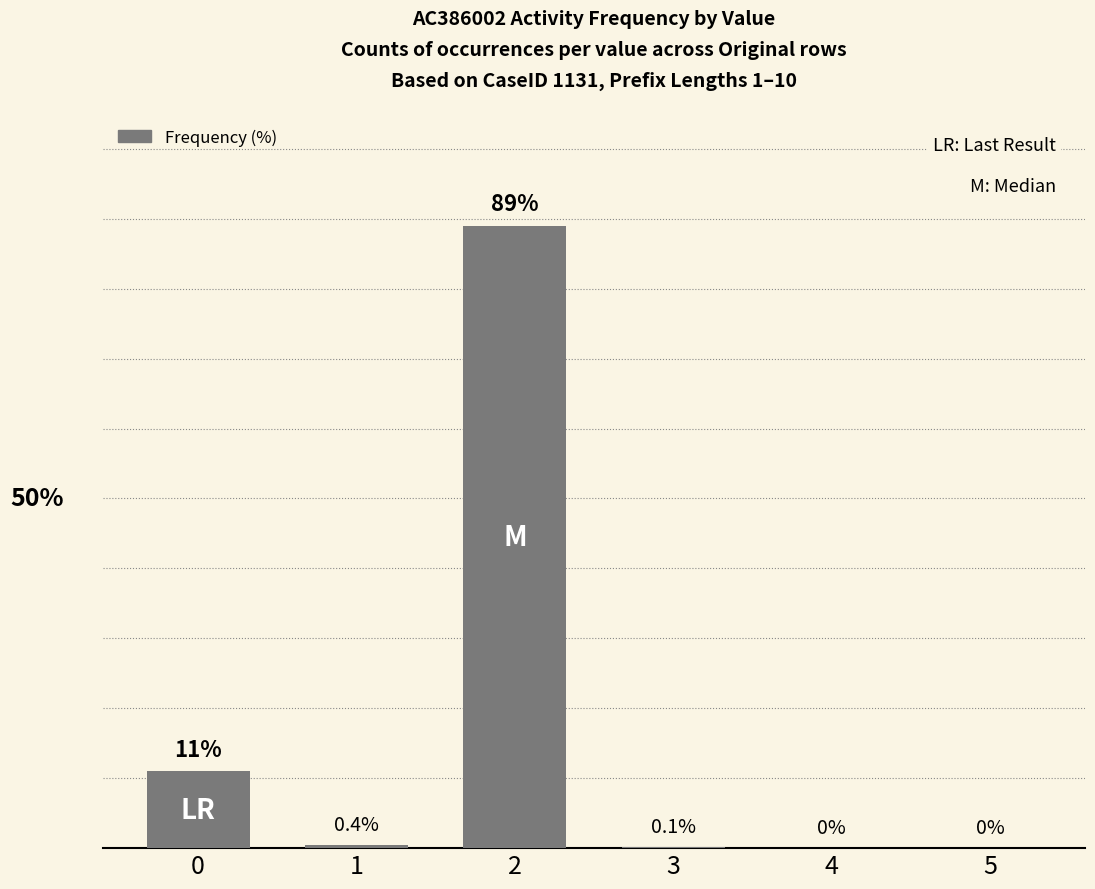

What is the change in value from 0 to 1?

-10.6